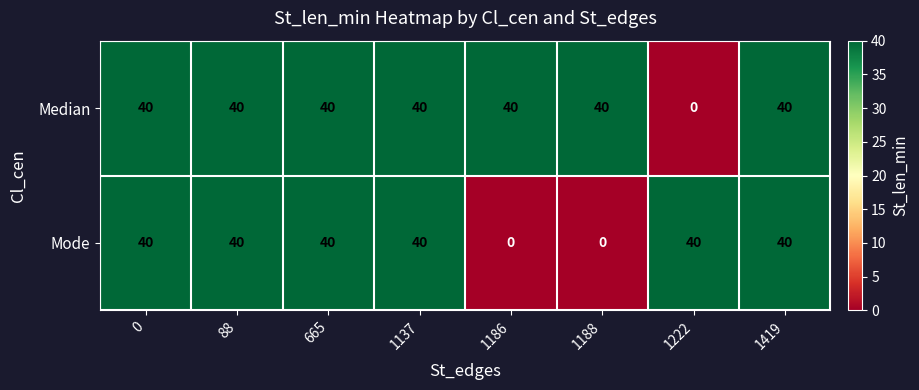

What is the sum of the Median values at 665 and 1188?

80